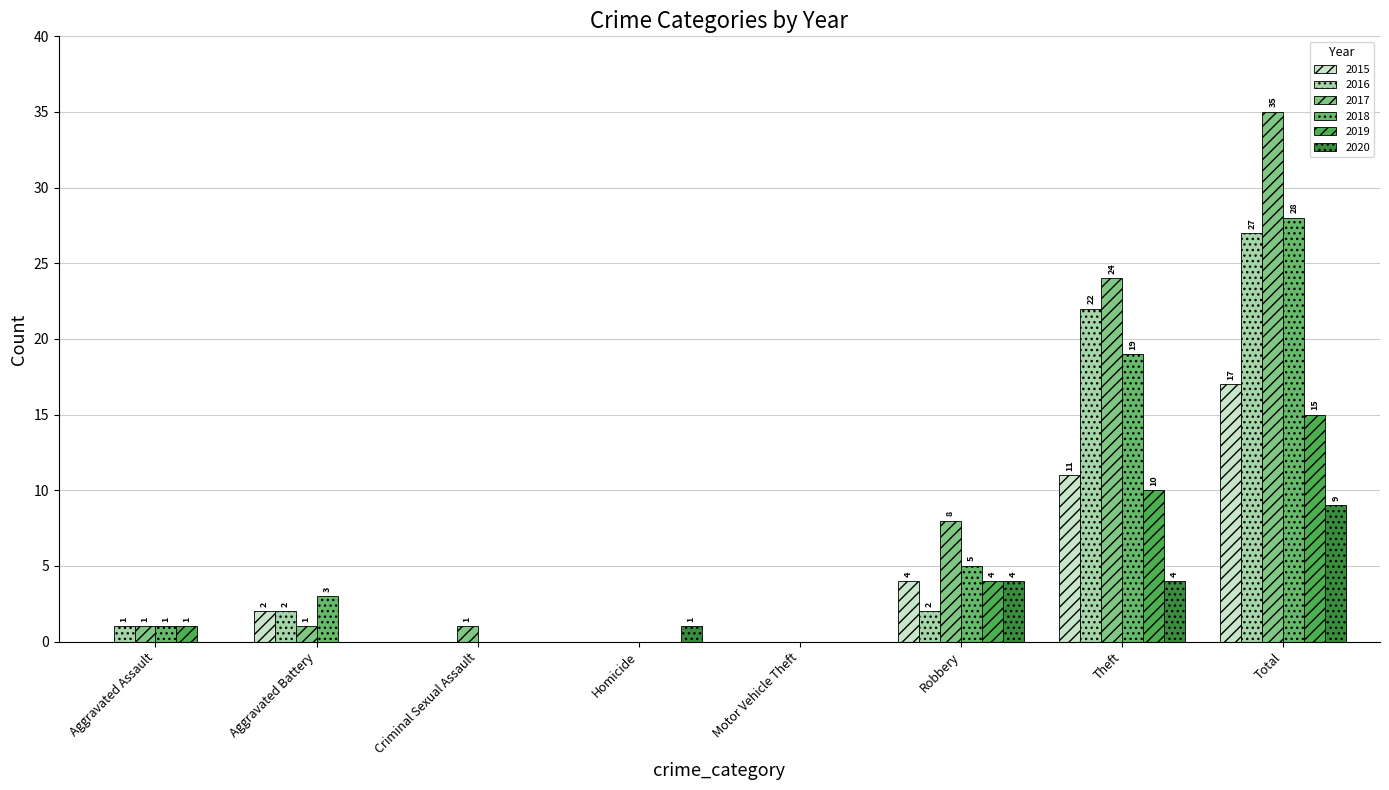

How many distinct data groups are displayed?

6